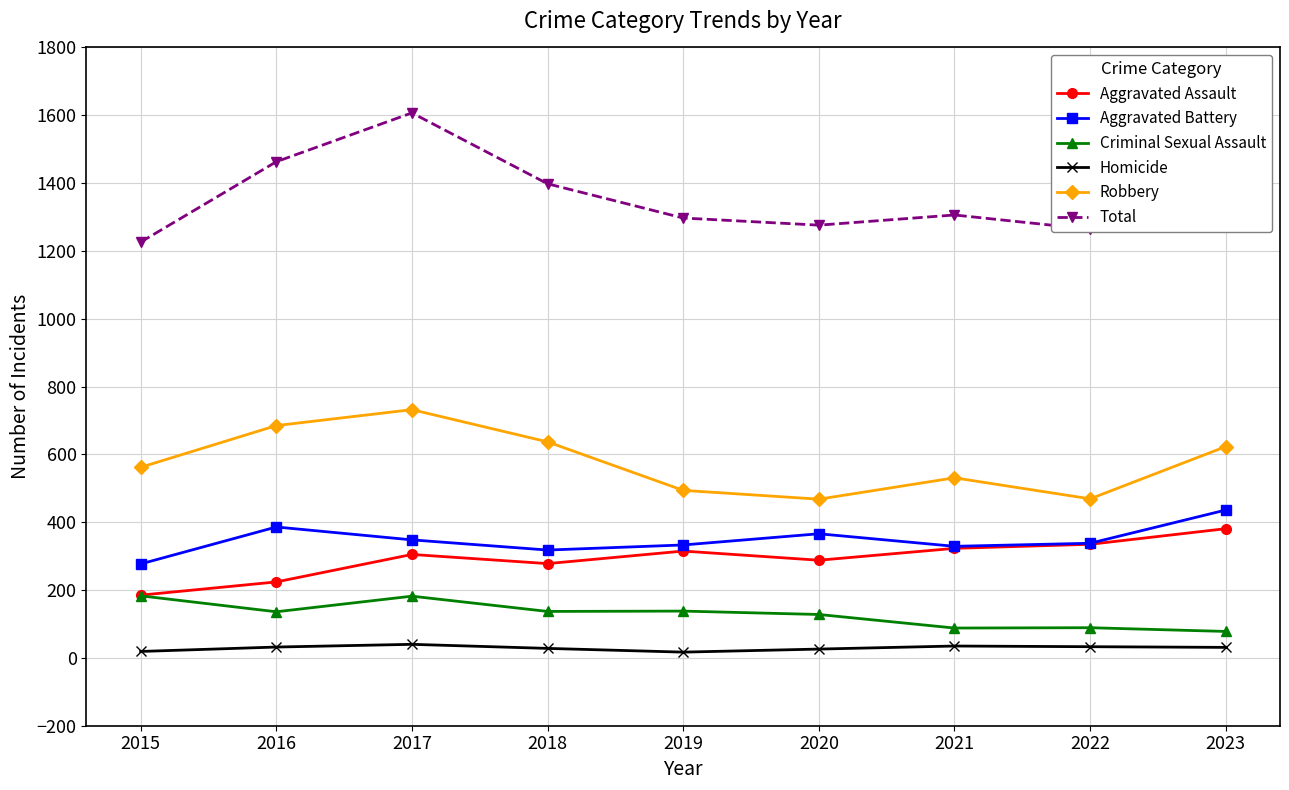

How many lines are shown in the chart?

6